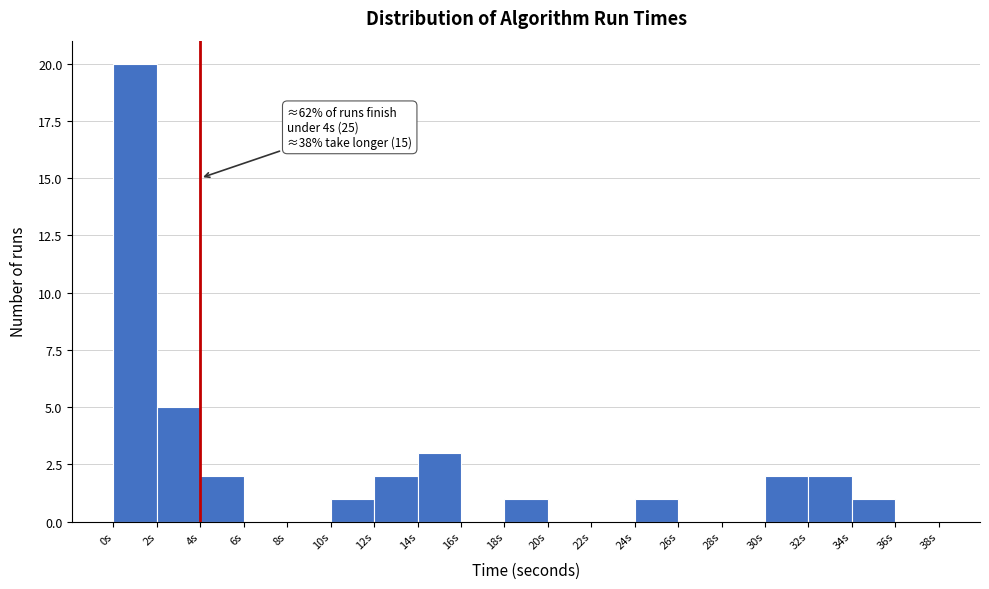

Over which range of the x-axis is the bar tallest?

0 to 2